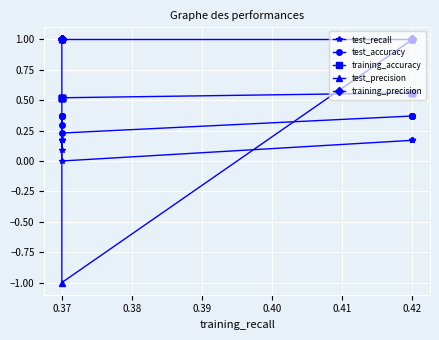

At how many categories does at least one series exceed 0?

10